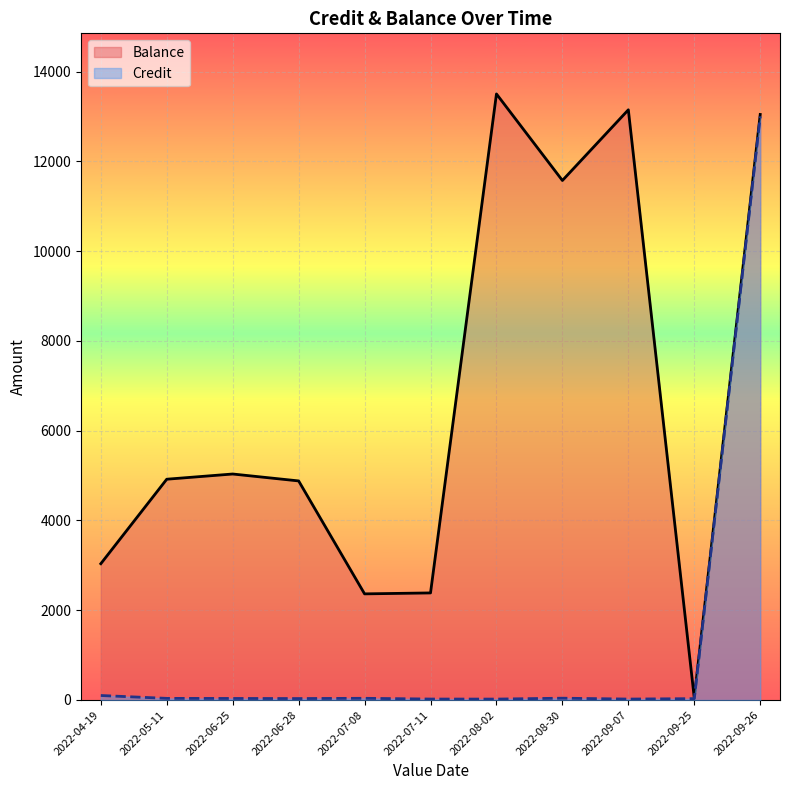

Which has a higher value, 2022-06-28 or 2022-09-07?

2022-09-07